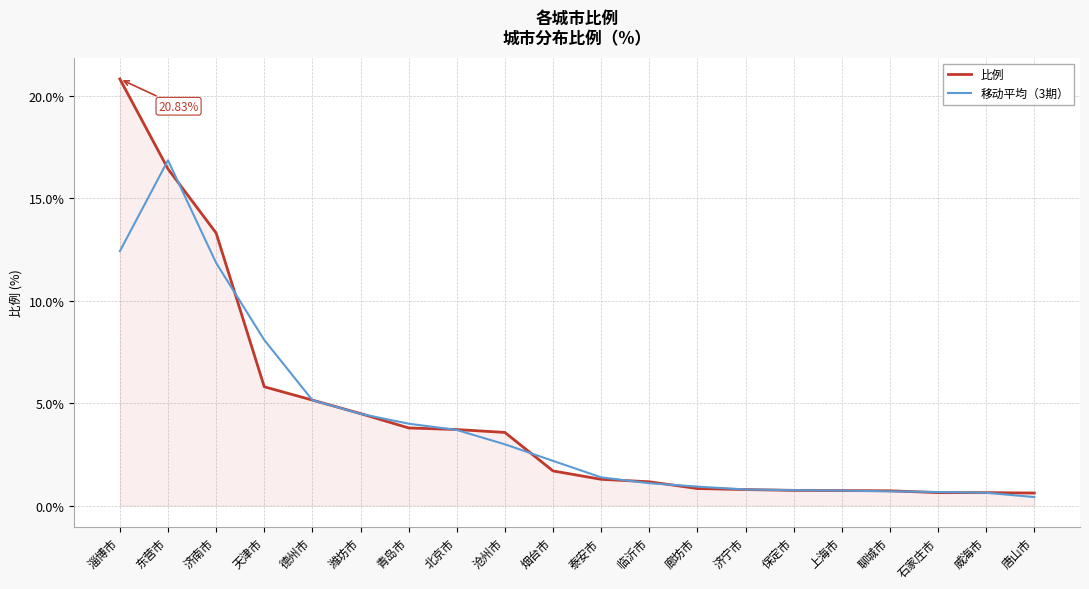

Does the chart have visible grid lines?

Yes